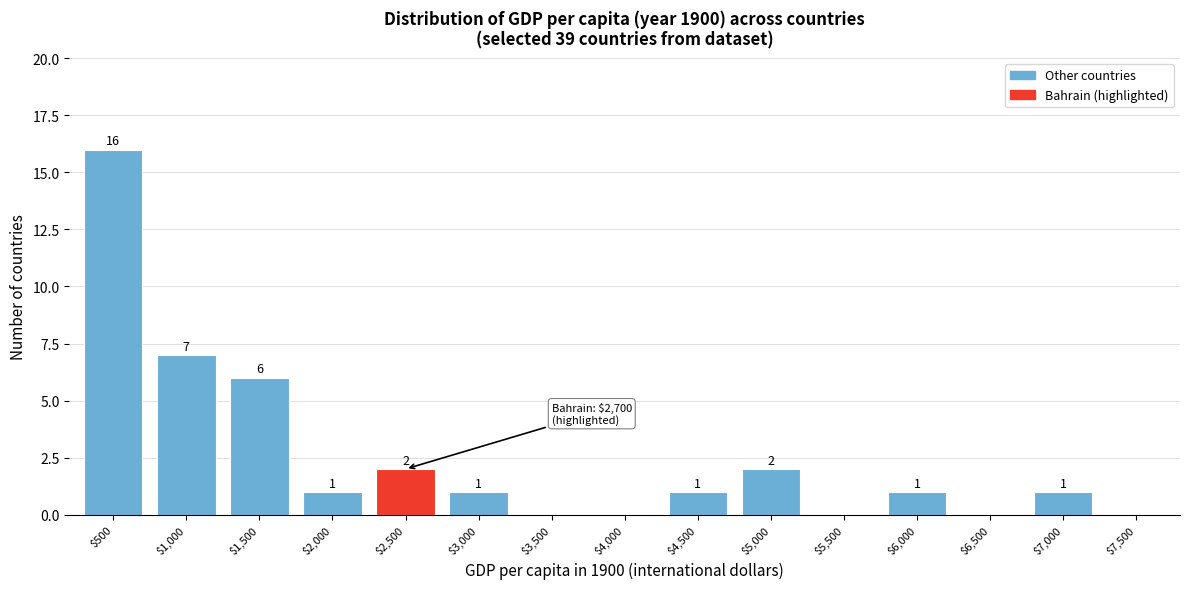

The value at $2,000 is 1. True or false?

True